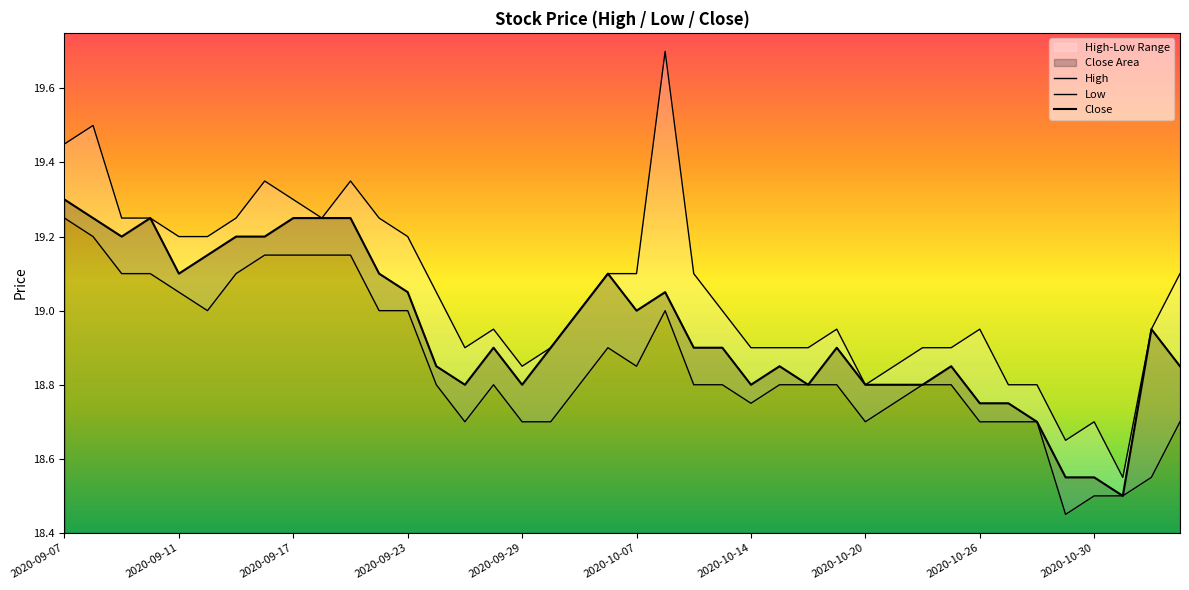

Rank the series at 2020-10-20 from highest to lowest value.

Close, High, Low